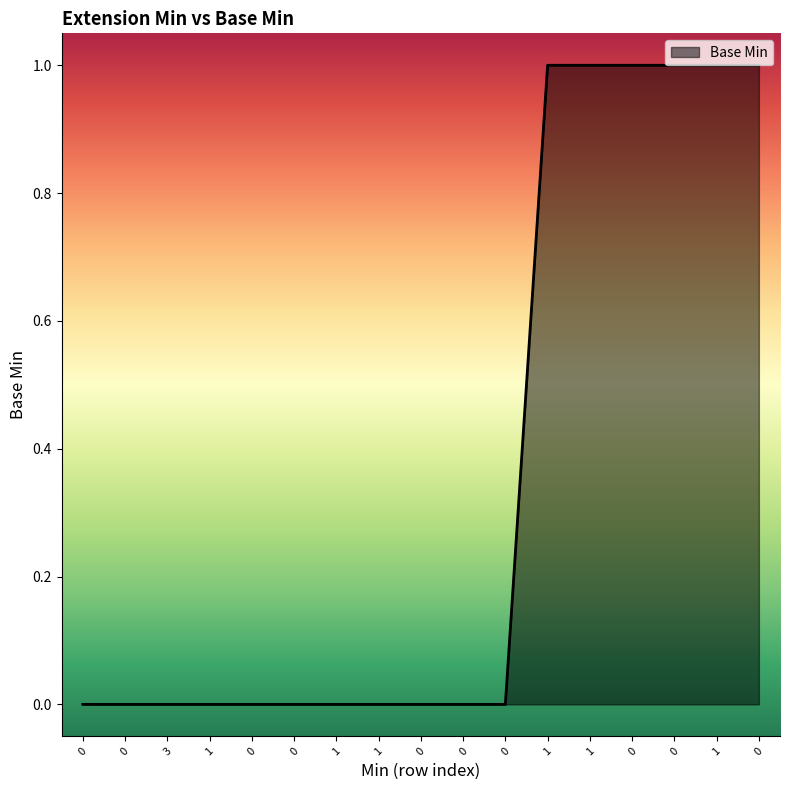

Rank the categories by value from lowest to highest.

0, 0, 3, 1, 0, 0, 1, 1, 0, 0, 0, 1, 1, 0, 0, 1, 0